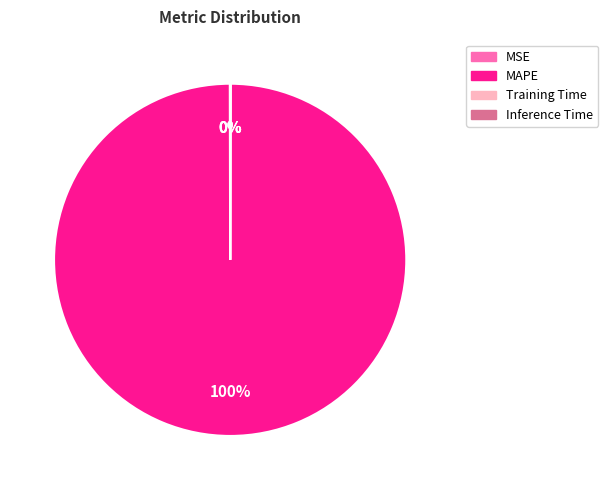

Is there any slice that represents more than half of the pie?

Yes